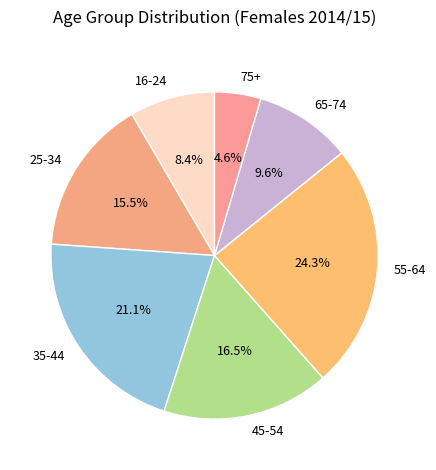

Which slice is the smallest?

75+